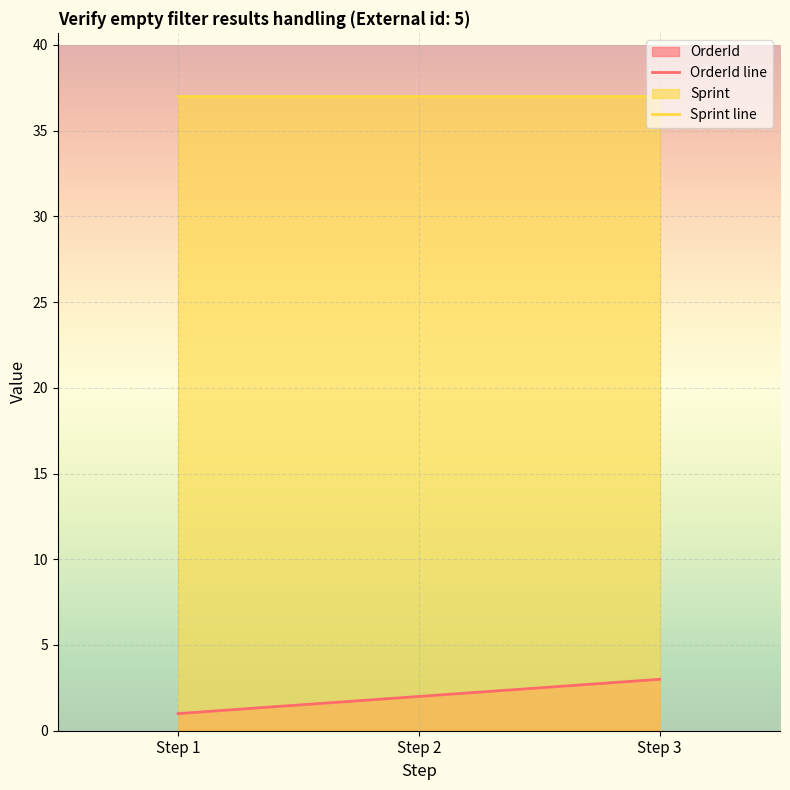

List the labels in order of value, largest first.

Step 3, Step 2, Step 1